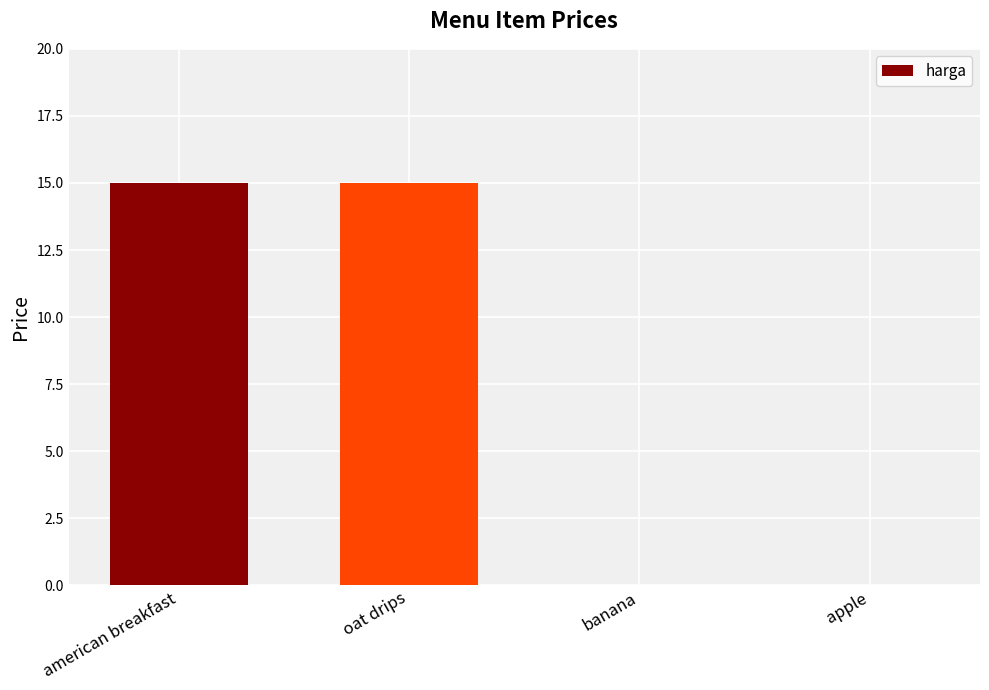

What is the greatest value displayed?

15